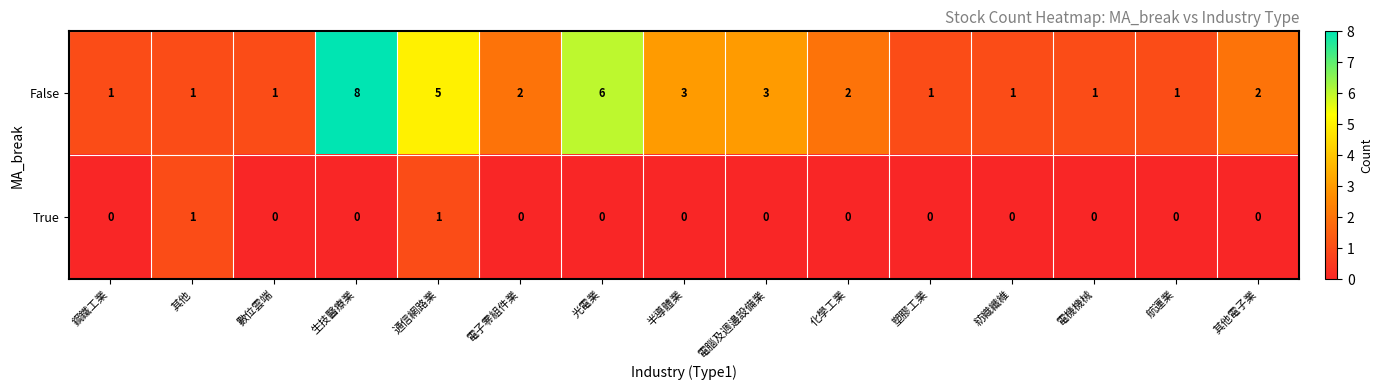

What is the maximum value shown in the chart?

8